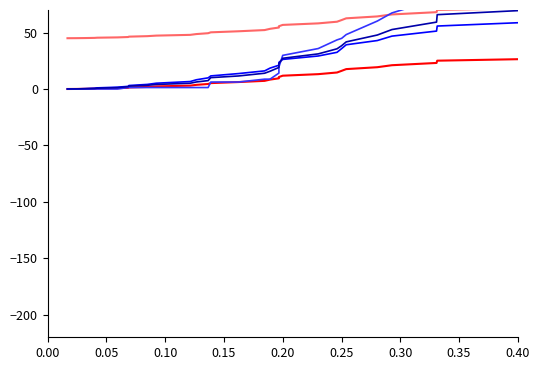

At how many categories does at least one series exceed 3?

40